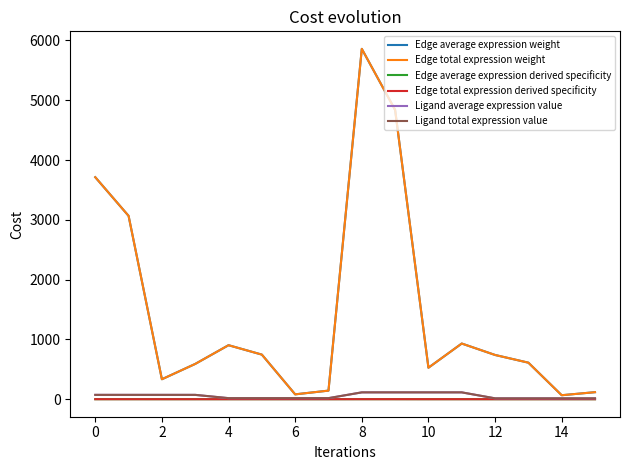

Is this an area chart (filled region under the line)?

No